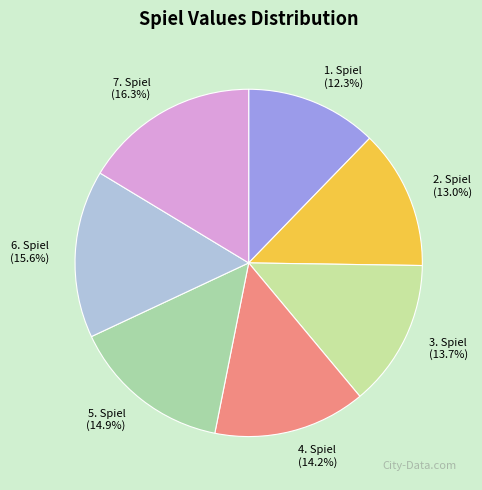

To the nearest percent, what is the combined percentage of 6. Spiel and 7. Spiel?

32%